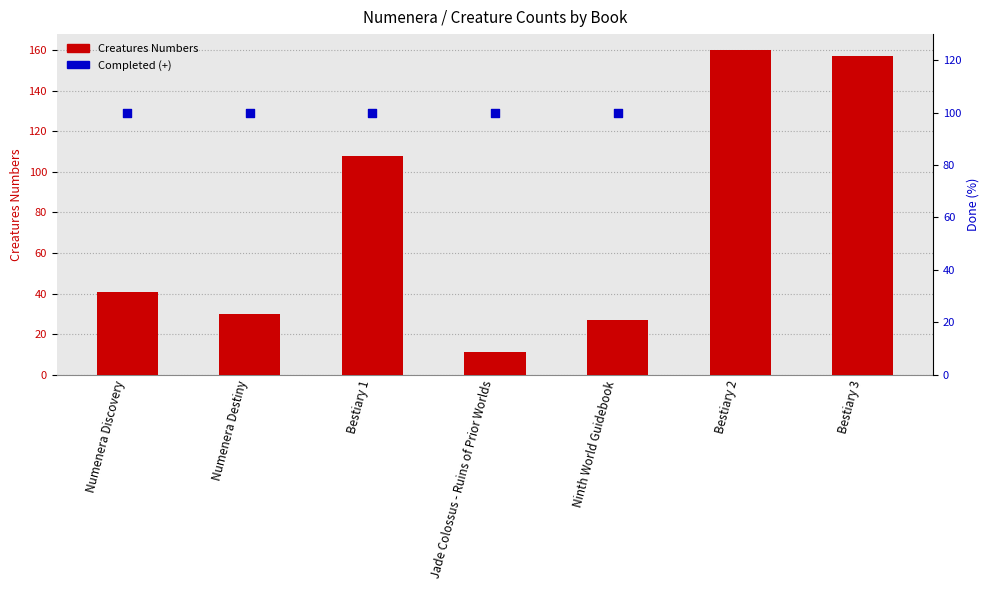

Which has a higher value, Numenera Discovery or Ninth World Guidebook?

Numenera Discovery